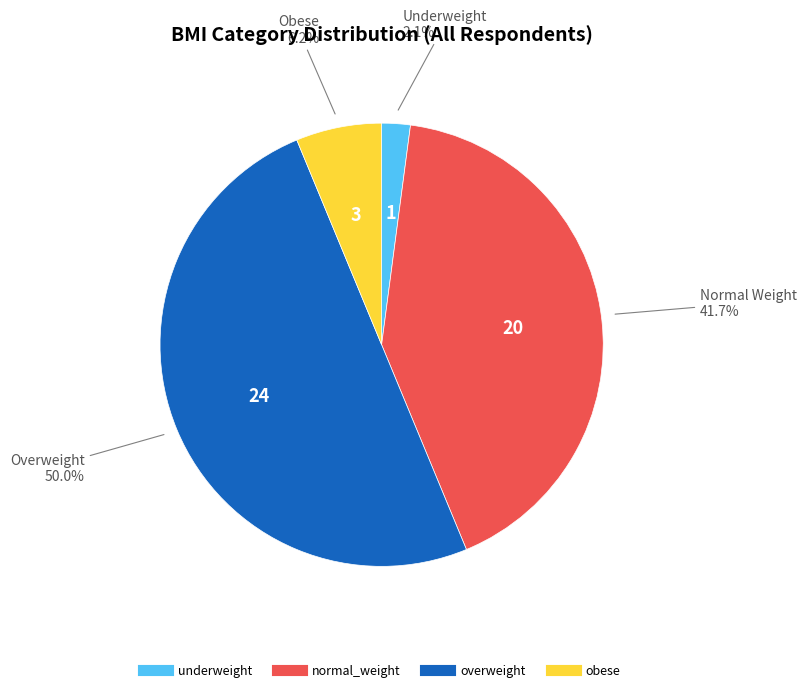

Which has a higher value, normal_weight or underweight?

normal_weight